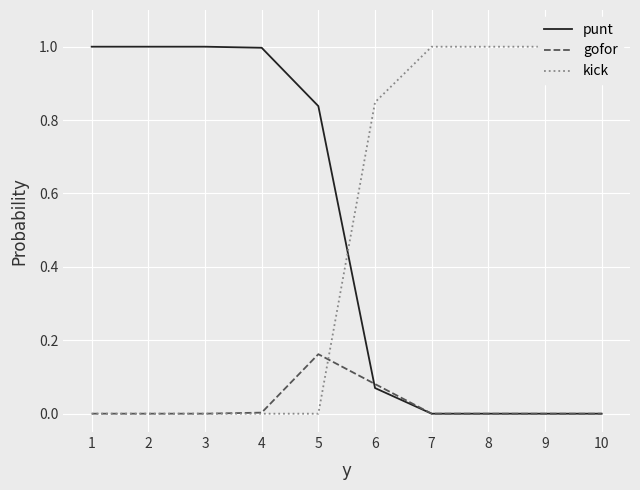

What is the difference between the highest and lowest values at 5?

0.8